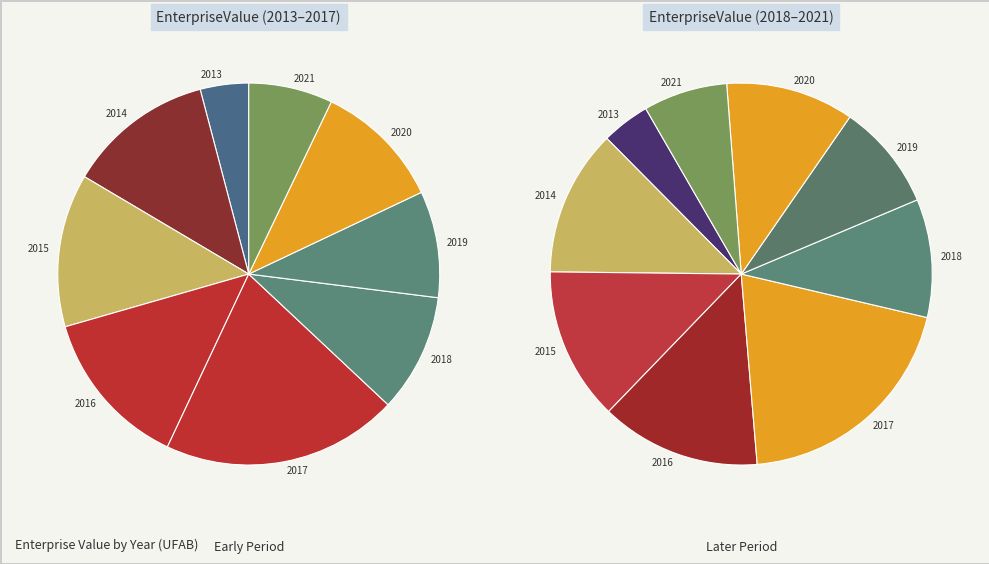

Rank the categories by value from highest to lowest.

2017, 2016, 2015, 2014, 2020, 2018, 2019, 2021, 2013